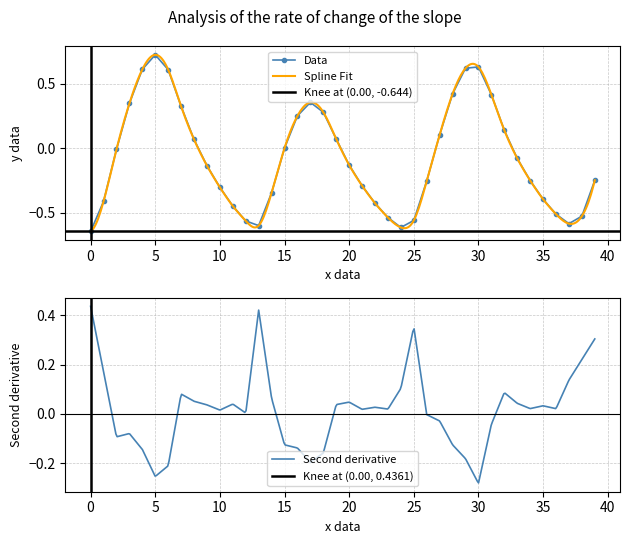

What is the average value?

-0.1